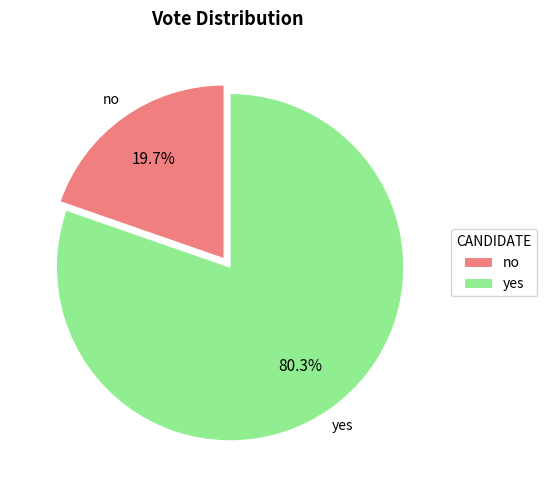

Rank the categories by value from highest to lowest.

yes, no